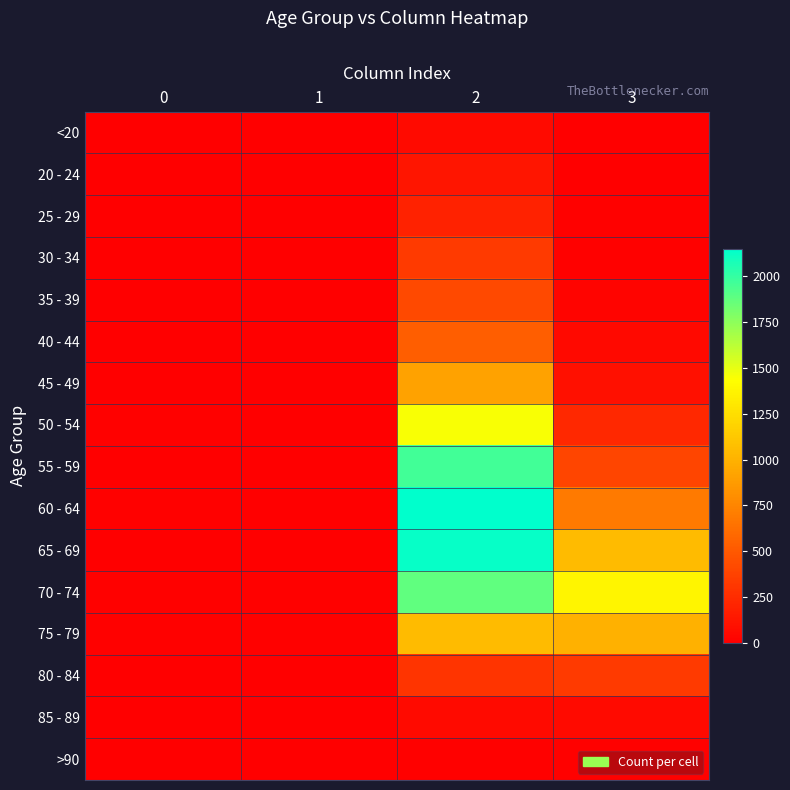

Count the number of data series in this chart.

16